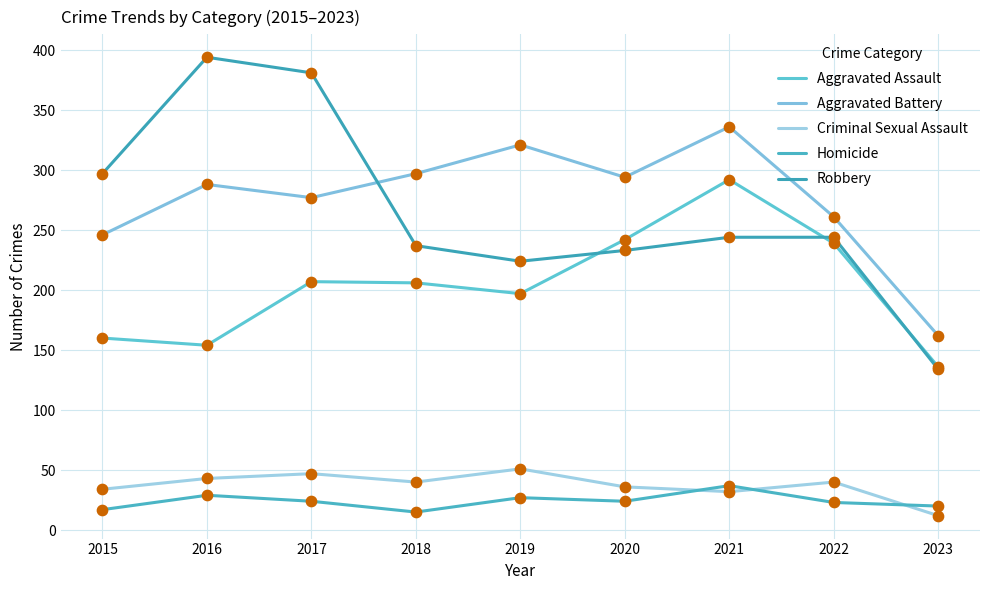

At which category is the sum across all series the highest?

2021